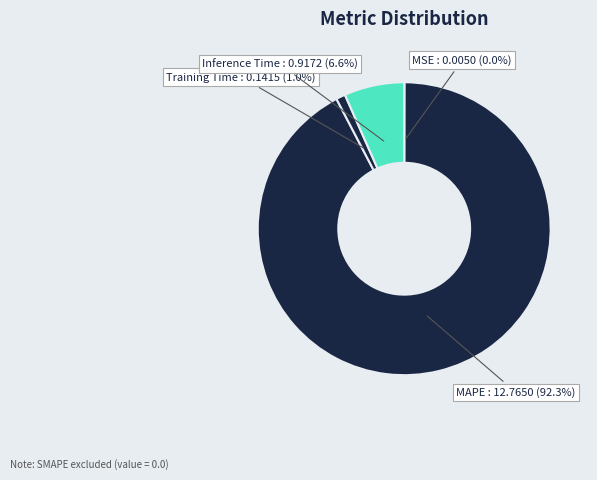

Is MAPE the majority of the pie?

Yes